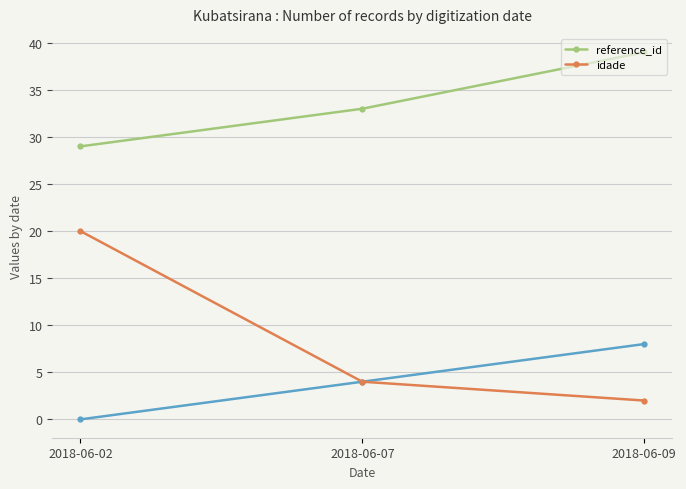

List the labels in order of reference_id value, largest first.

2018-06-09, 2018-06-07, 2018-06-02